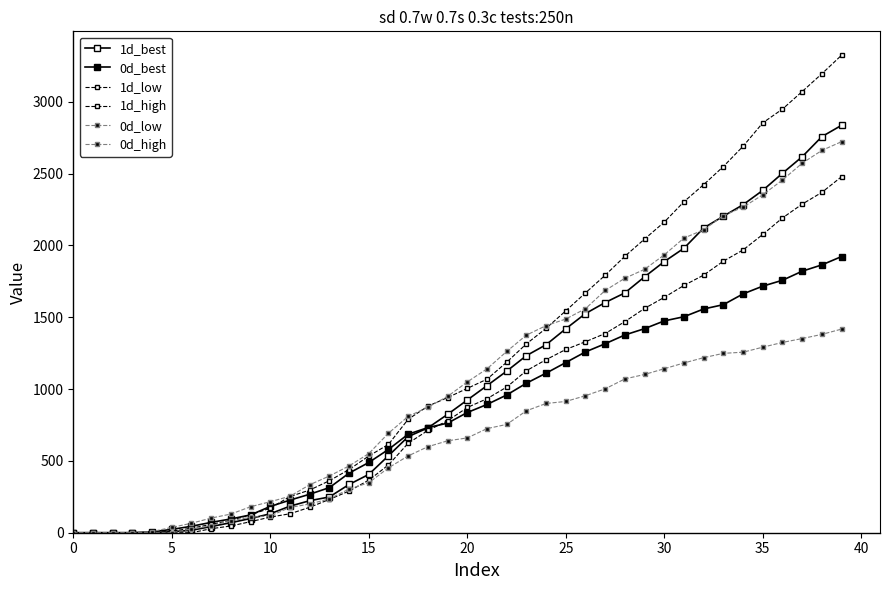

Does the chart have visible grid lines?

No